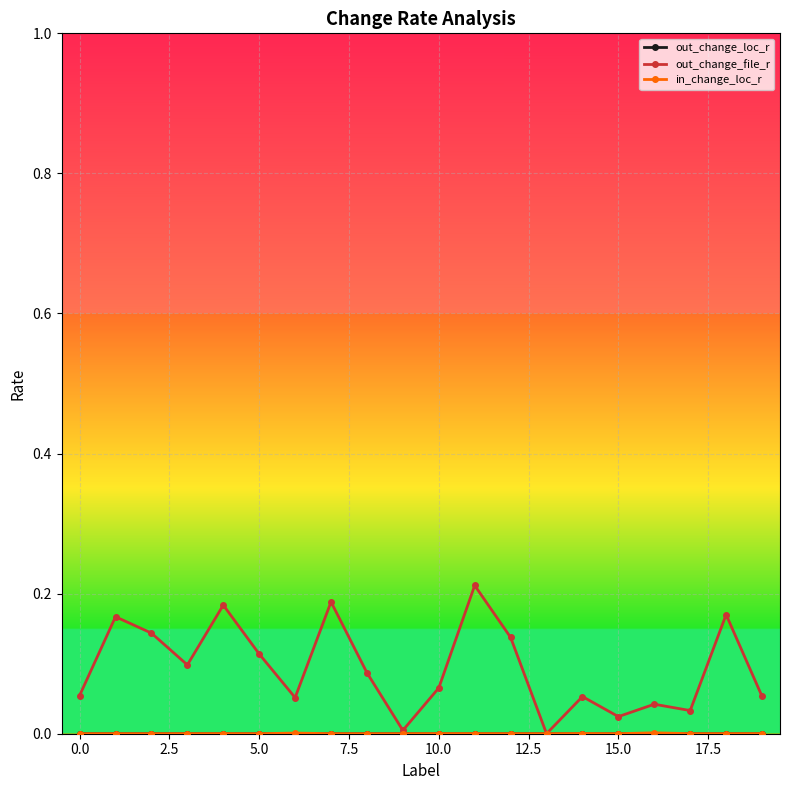

True or false: out_change_file_r has more than 2 points higher than both neighbors.

True